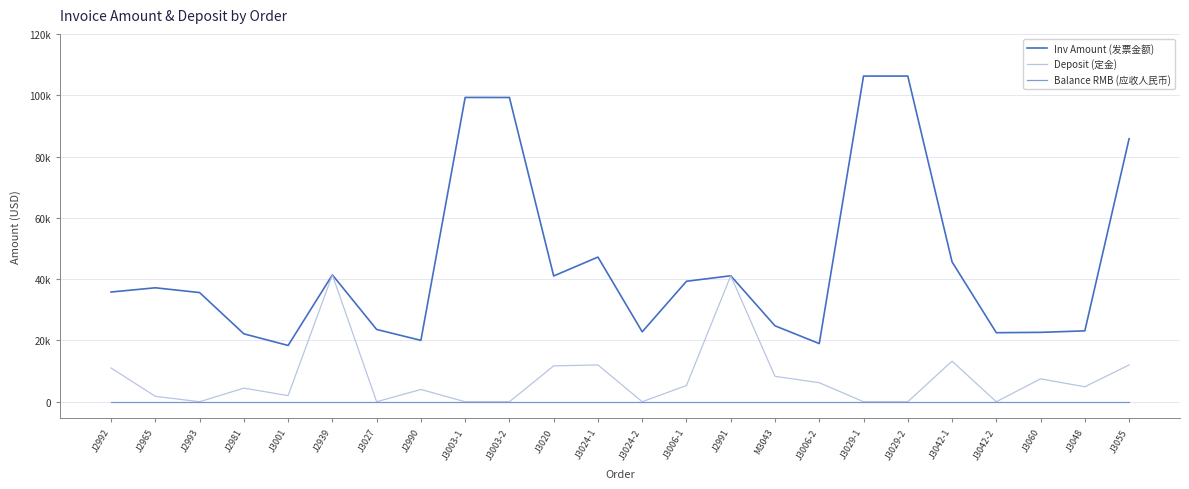

What is the label of the 23rd point from the left?

J3048